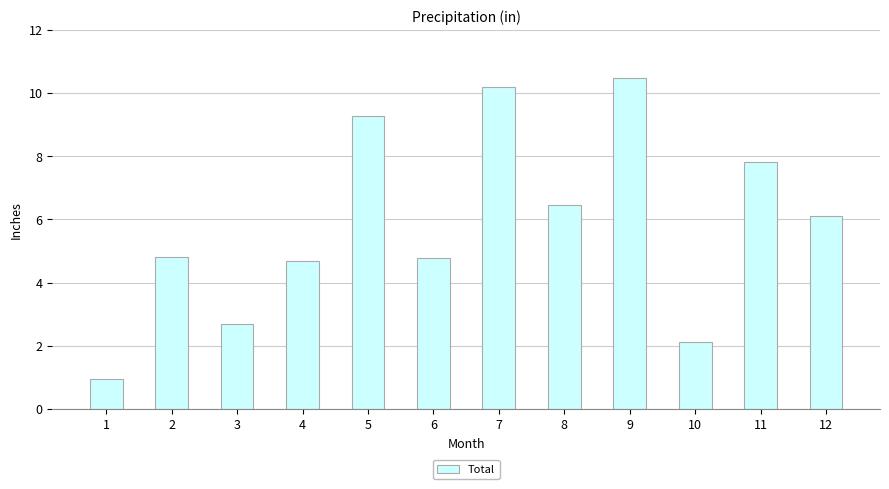

Reading left to right, extract all data points from this chart.

0.9	4.8	2.7	4.7	9.3	4.8	10.2	6.5	10.5	2.1	7.8	6.1